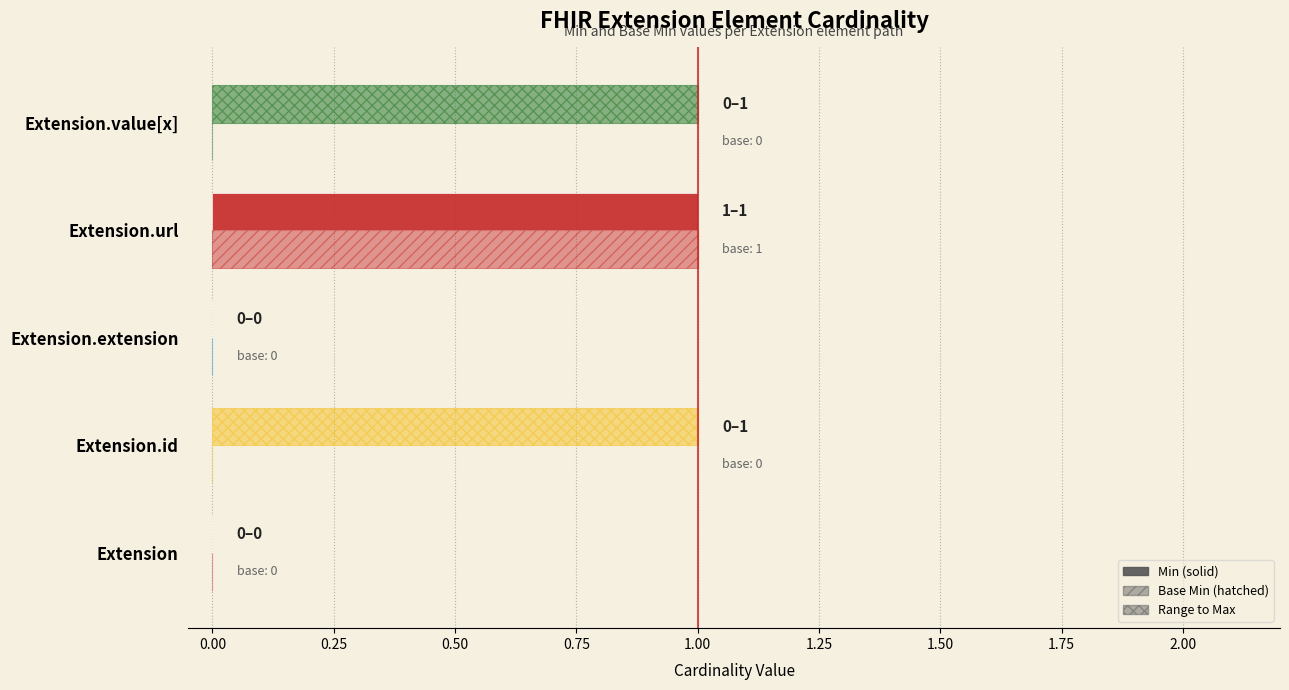

What is the difference between the maximum and minimum values in the Min series?

1